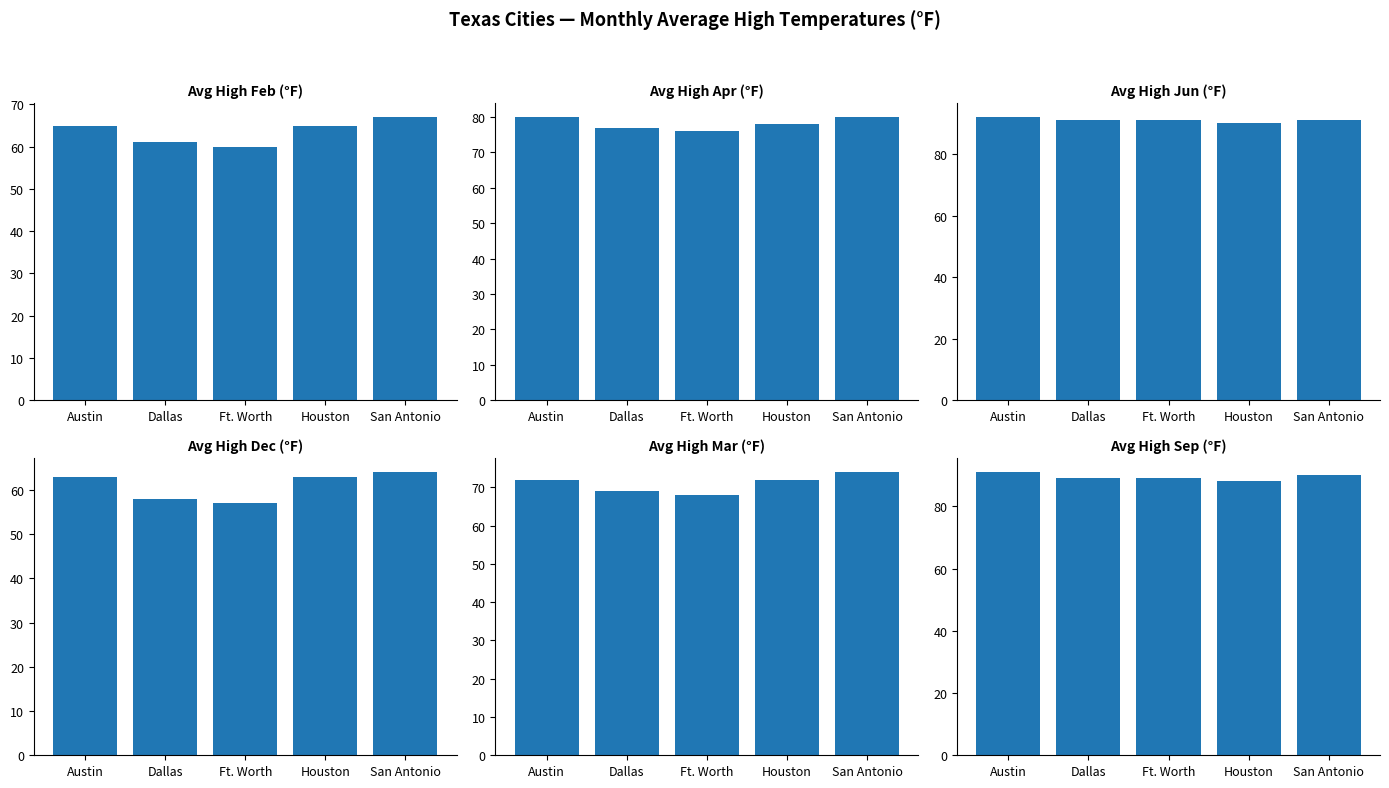

Reading left to right, extract all data points from this chart.

Avg High Feb (°F): 65	61	60	65	67
Avg High Apr (°F): 80	77	76	78	80
Avg High Jun (°F): 92	91	91	90	91
Avg High Dec (°F): 63	58	57	63	64
Avg High Mar (°F): 72	69	68	72	74
Avg High Sep (°F): 91	89	89	88	90